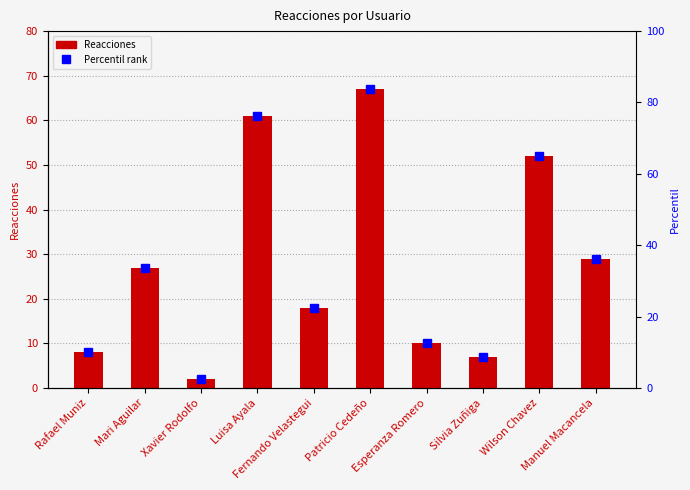

What is the difference between the maximum and minimum values?

65